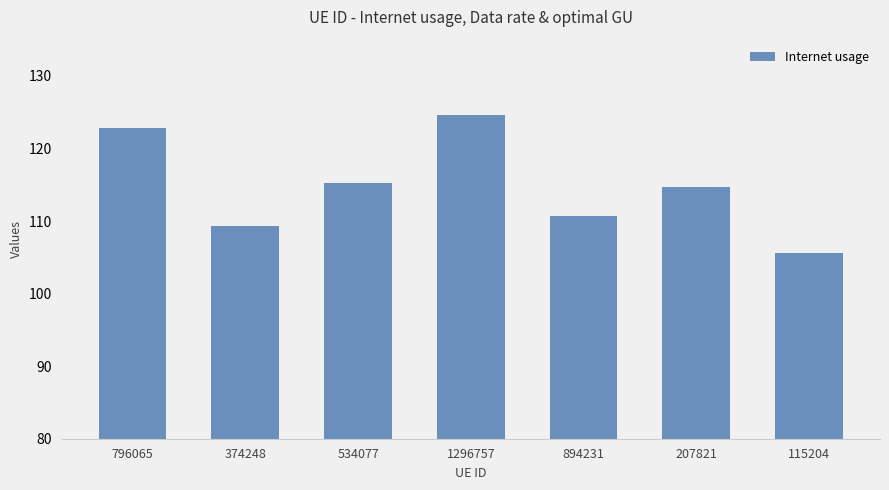

How many bars are there in total?

7